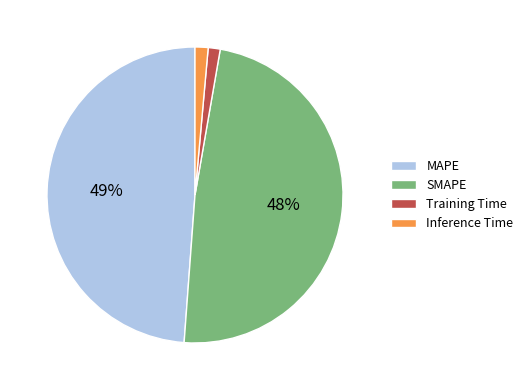

Is it true that Inference Time is 11% of the pie?

False